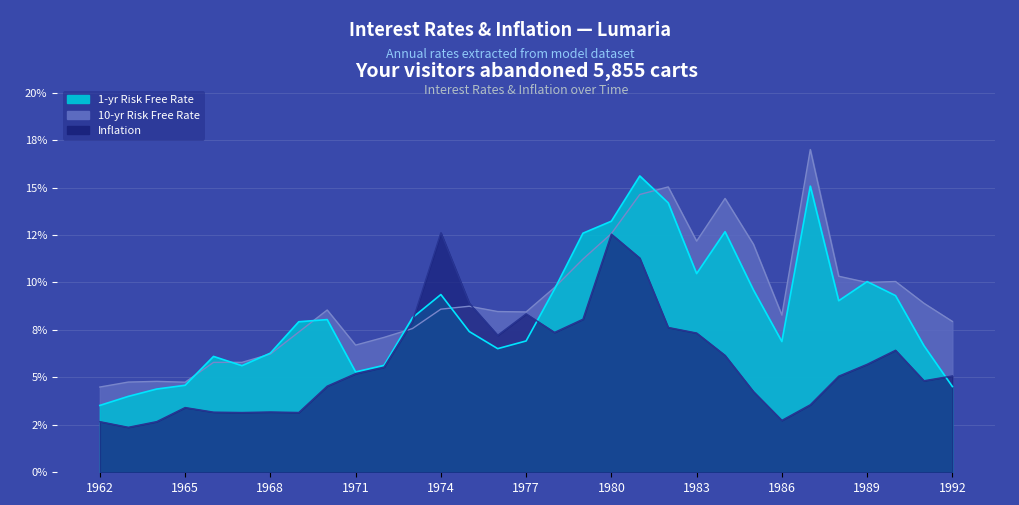

What is the difference between the highest and lowest values at 1988?

0.1